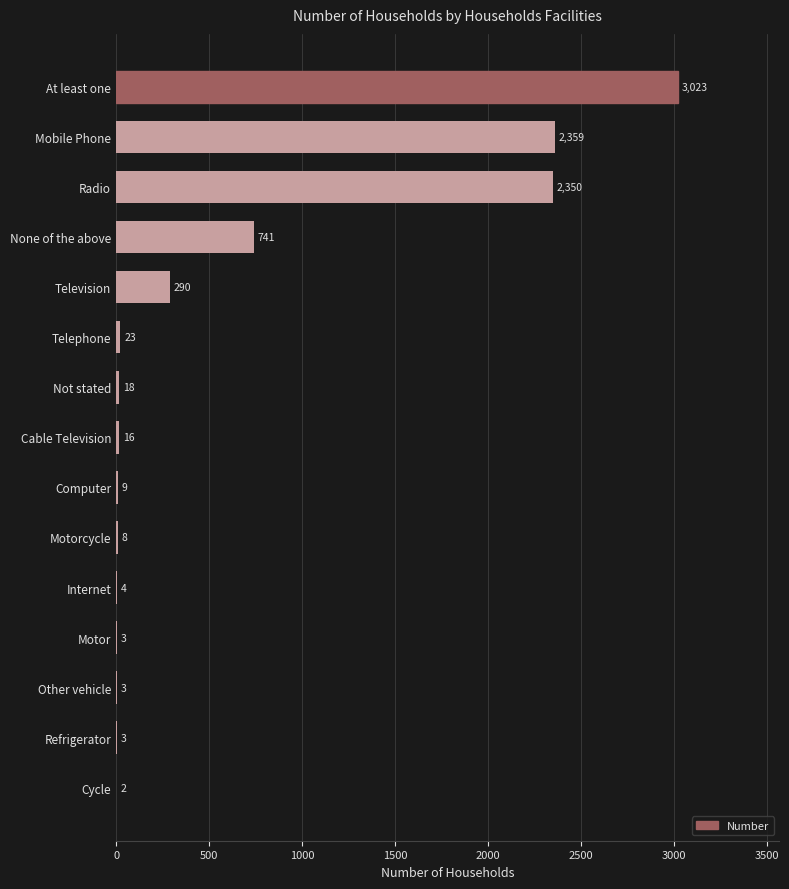

True or false: the data shows 1196 at None of the above.

False